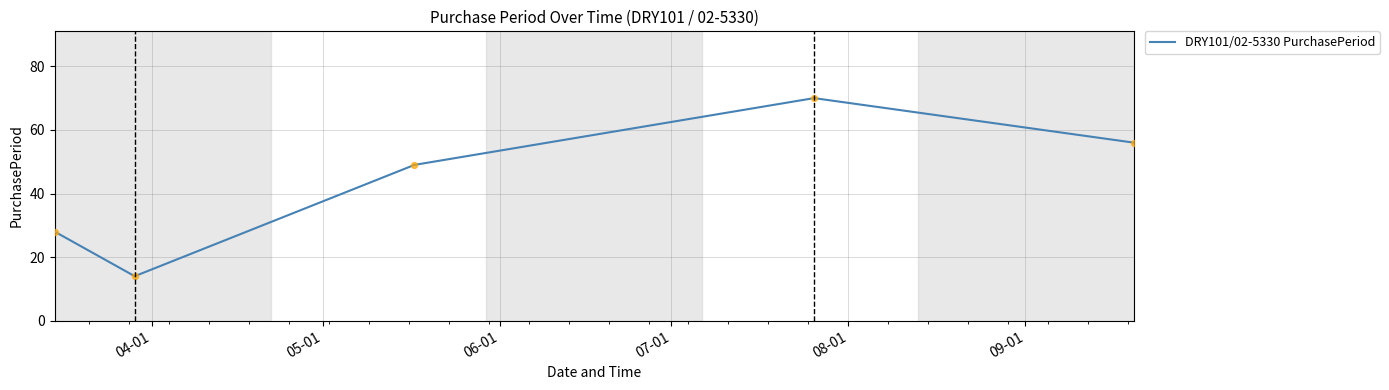

What is the greatest value displayed?

70